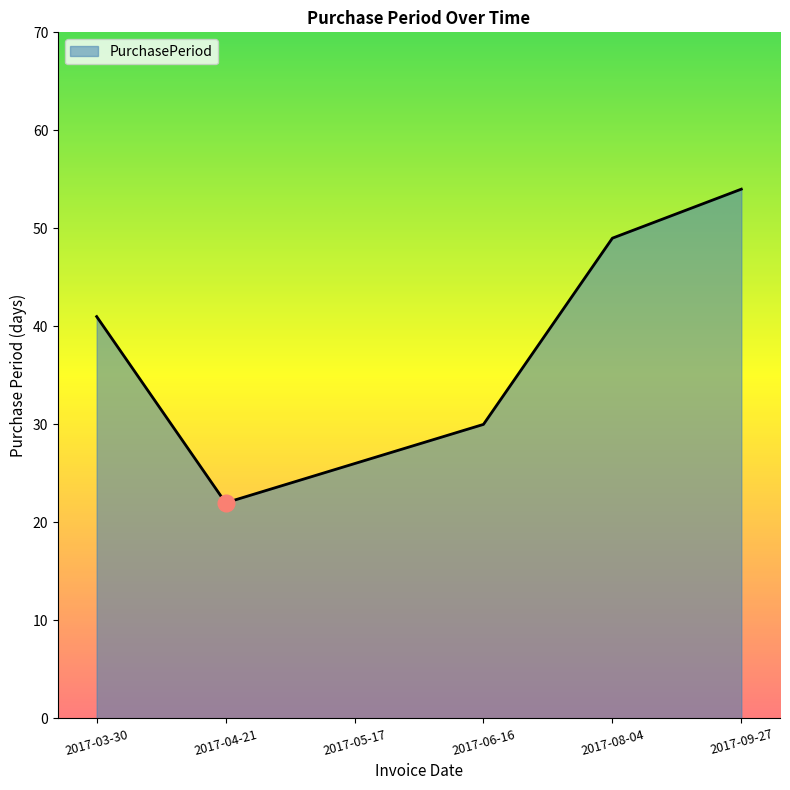

List the labels in order of value, smallest first.

2017-04-21, 2017-05-17, 2017-06-16, 2017-03-30, 2017-08-04, 2017-09-27